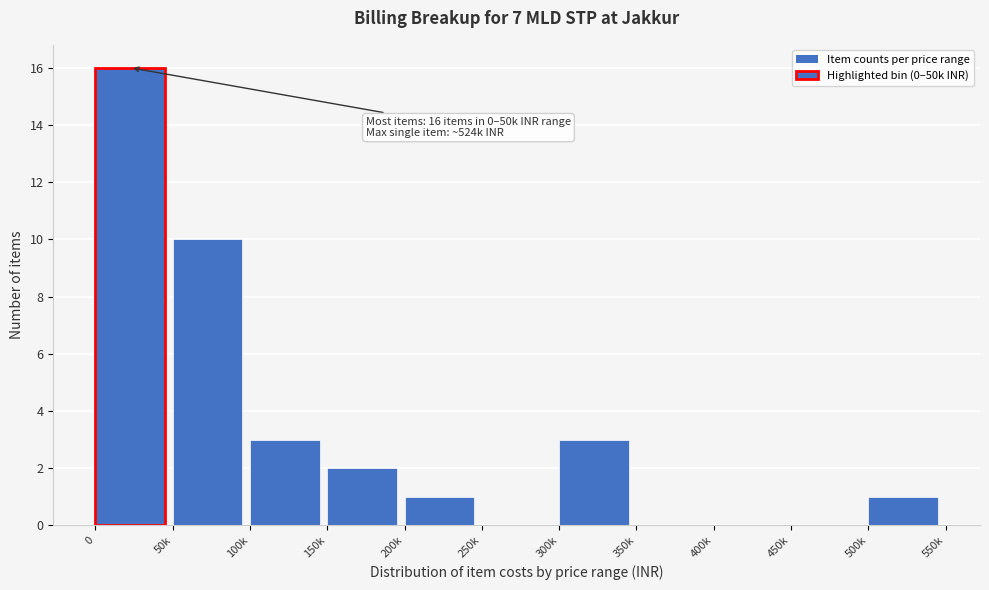

Reading left to right, list all the values displayed in this chart.

0=16	50k=10	100k=3	150k=2	200k=1	250k=0	300k=3	350k=0	400k=0	450k=0	500k=1